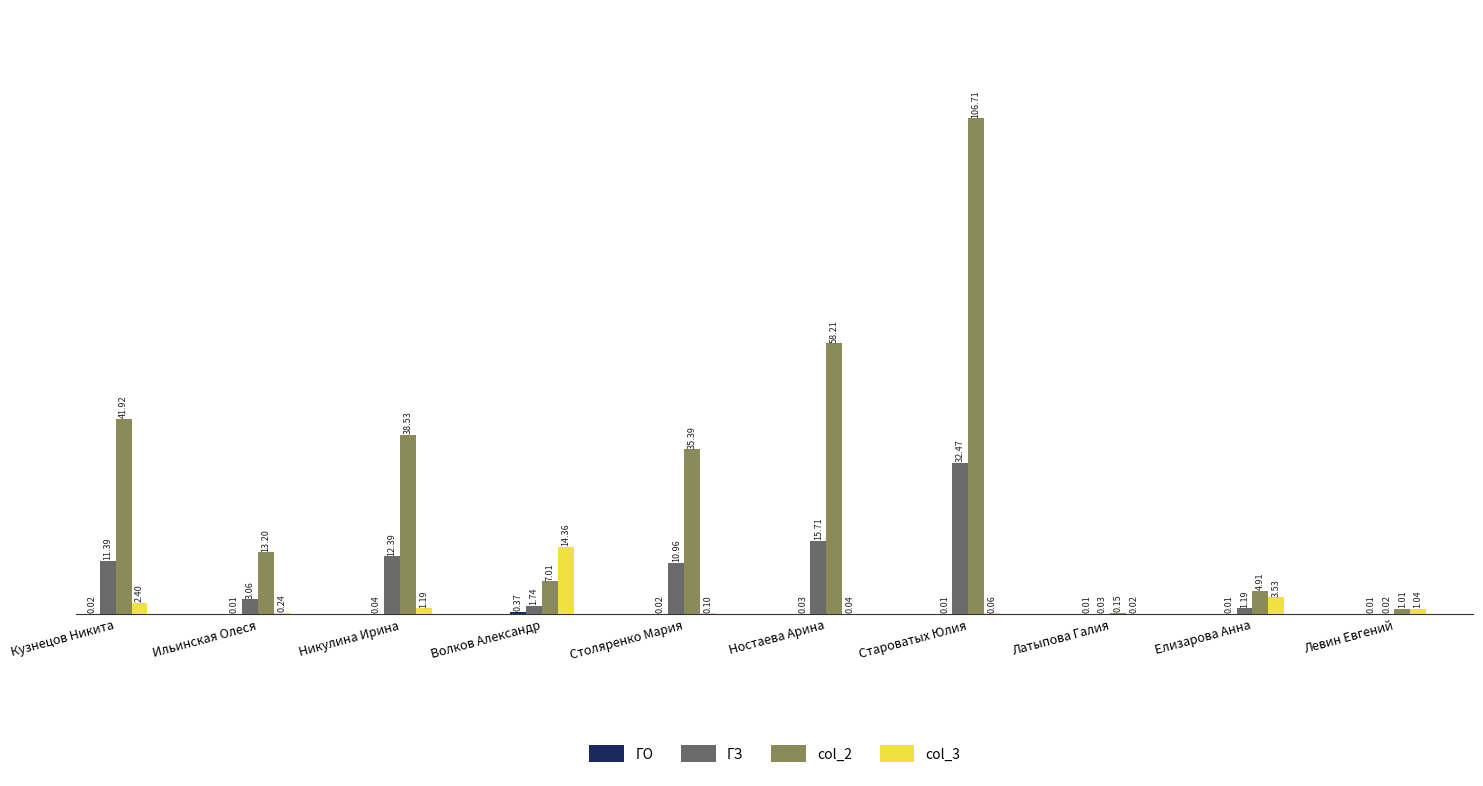

At which category does the chart reach its peak across all series?

Староватых Юлия